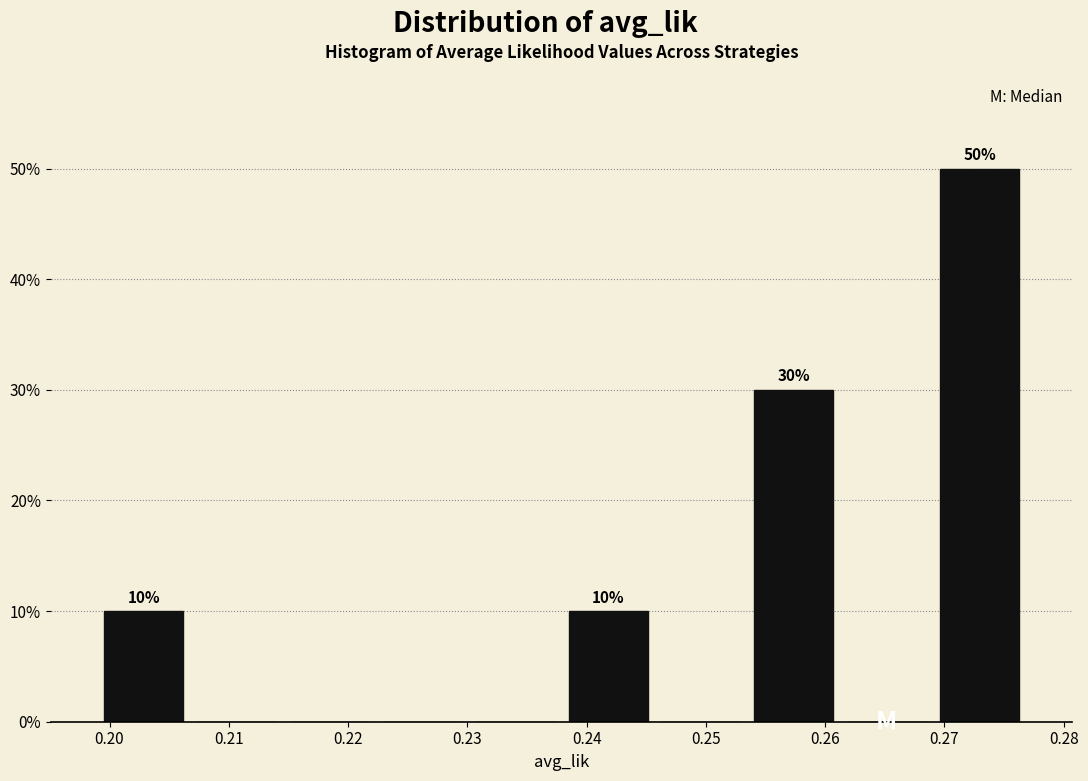

Which range on the x-axis has the tallest bar?

0.269 to 0.277